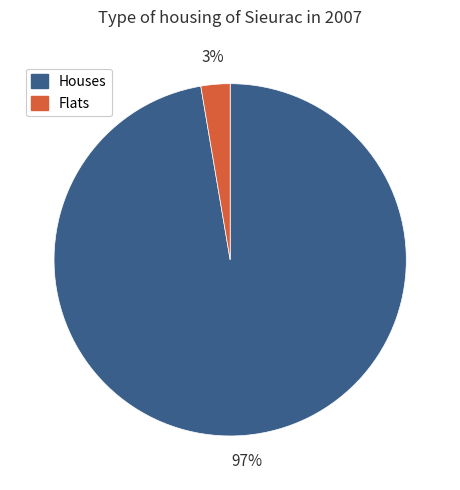

To the nearest percent, what is the average slice percentage?

50%